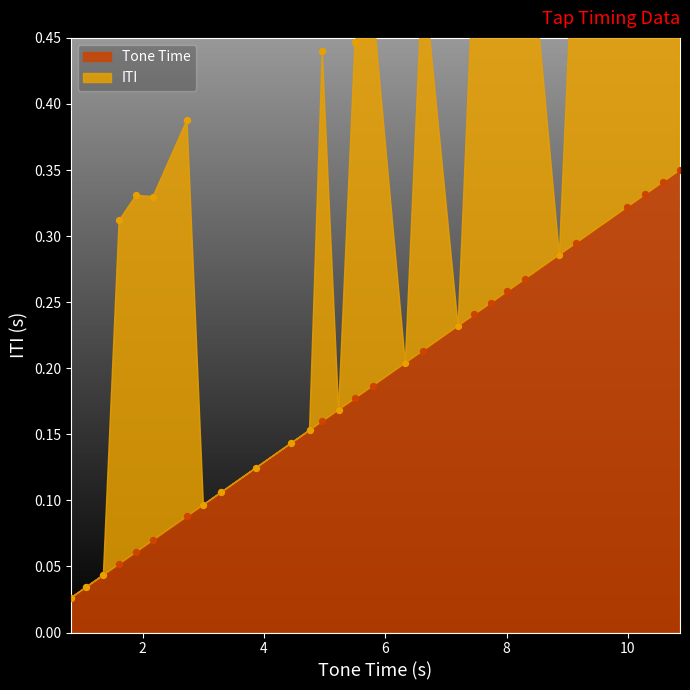

Between 3.86 and 8.01, which is larger?

8.01